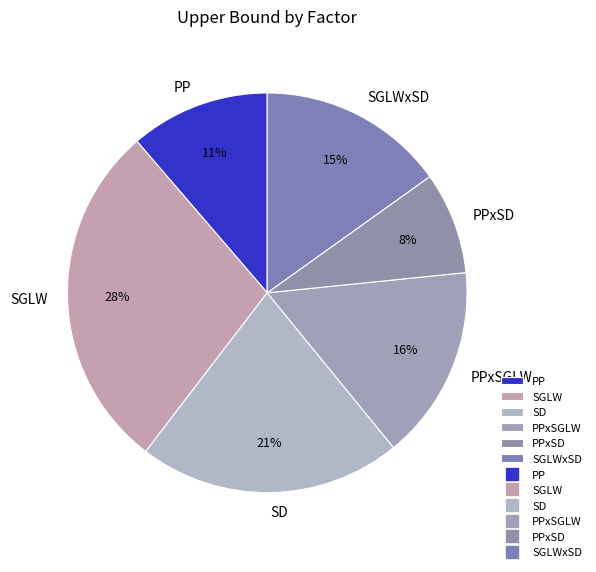

To the nearest percent, what portion does PPxSGLW represent?

16%